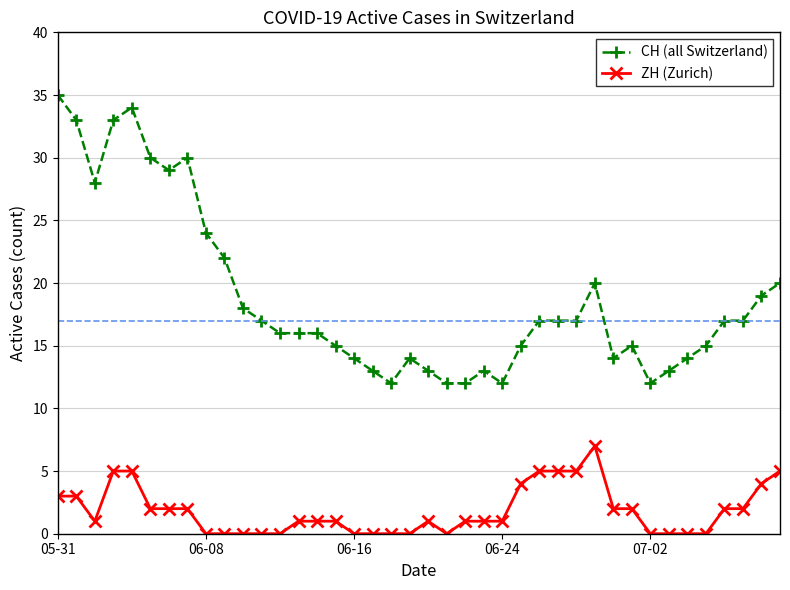

True or false: CH (all Switzerland) has more than 1 points higher than both neighbors.

True